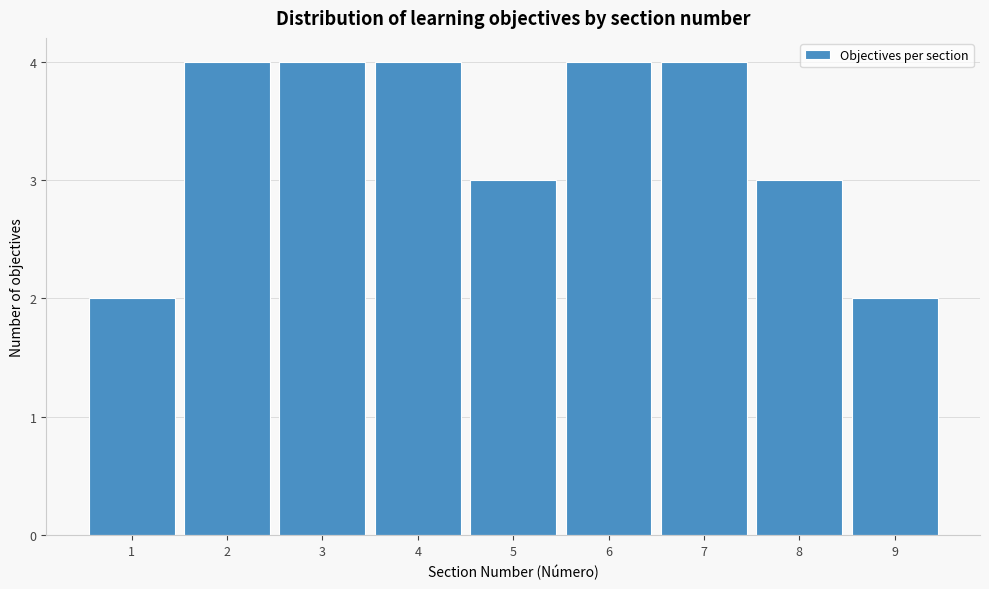

Reading left to right, list every bar in this chart as the range it spans on the x-axis followed by its height. The values are not printed on the chart, so give them approximately, as read against the axis.

0.5 to 1.5: 2
1.5 to 2.5: 4
2.5 to 3.5: 4
3.5 to 4.5: 4
4.5 to 5.5: 3
5.5 to 6.5: 4
6.5 to 7.5: 4
7.5 to 8.5: 3
8.5 to 9.5: 2